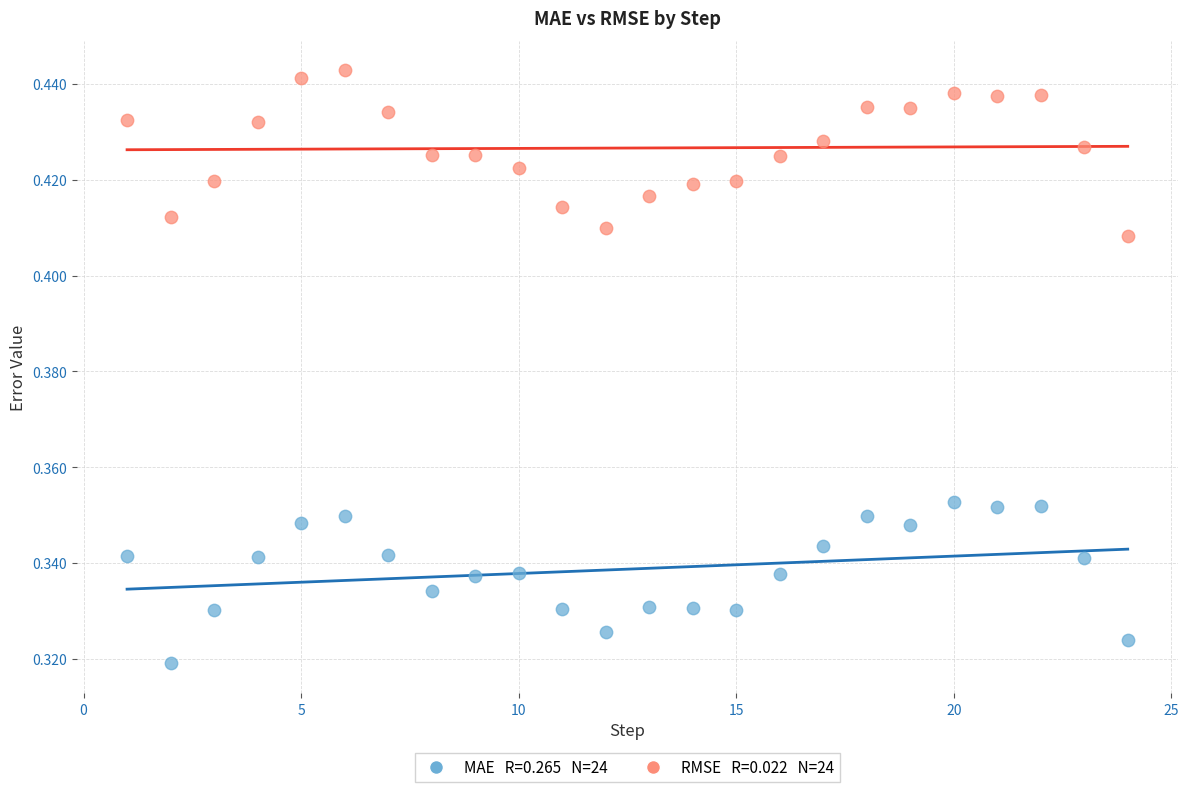

Across all data points, what is the range of X values (max minus min)?

23.0